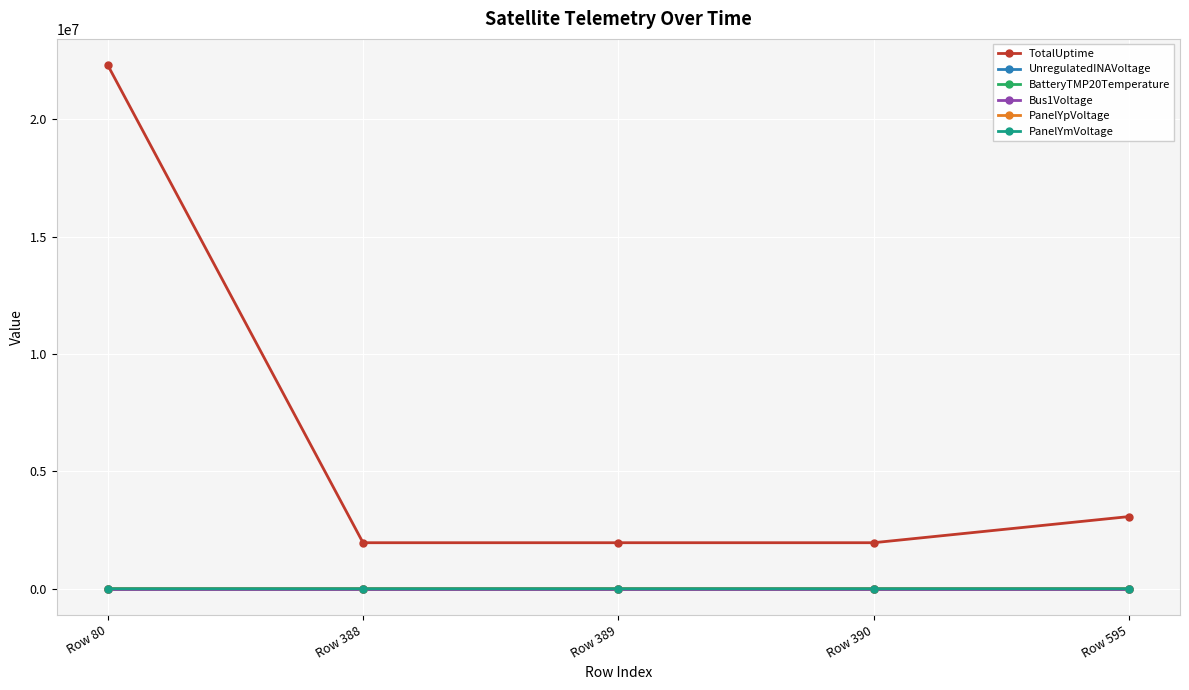

Does the chart have visible grid lines?

Yes